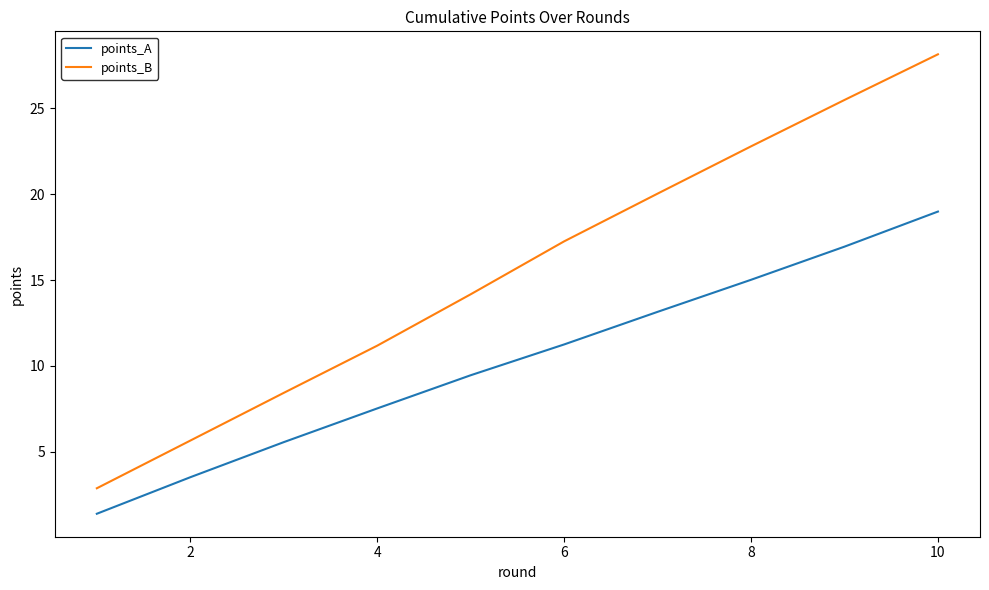

What is the lowest value of the points_B series?

2.9